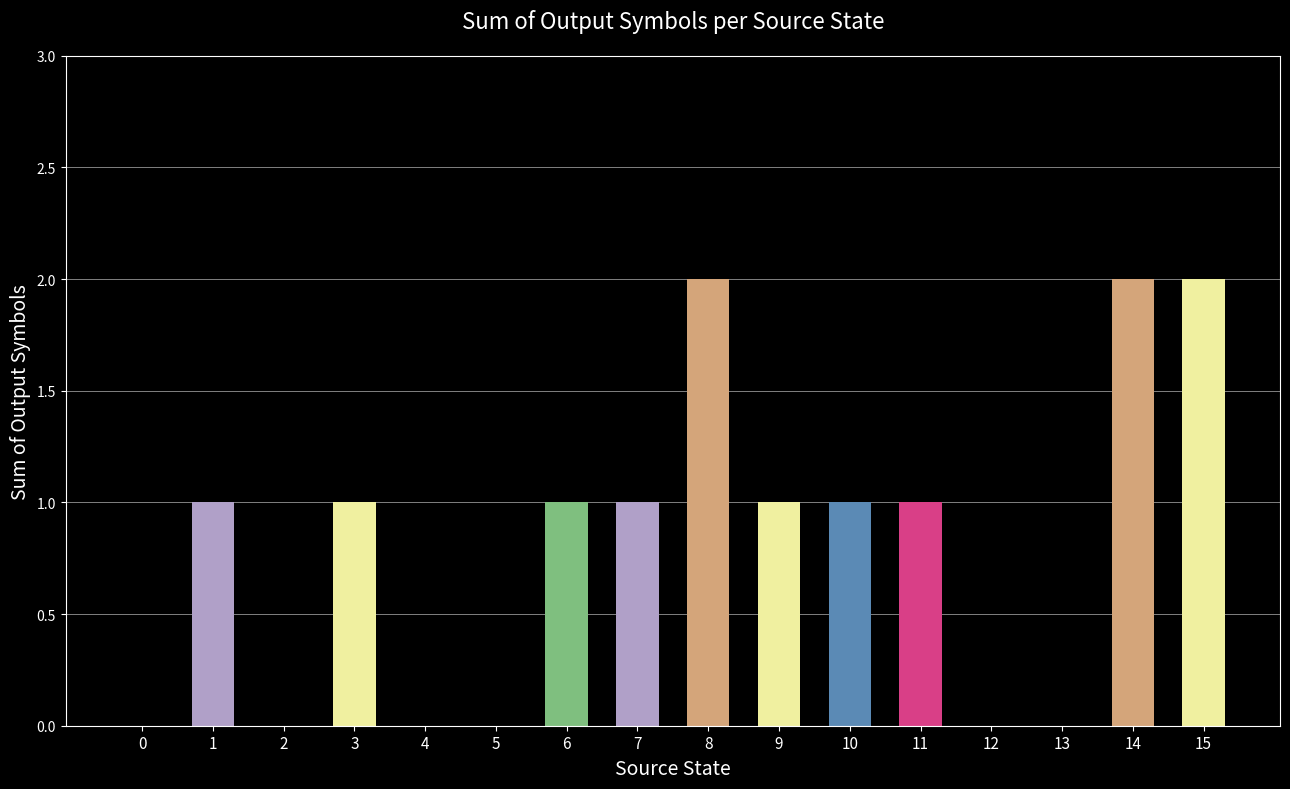

How many values are between 0 and 1?

13